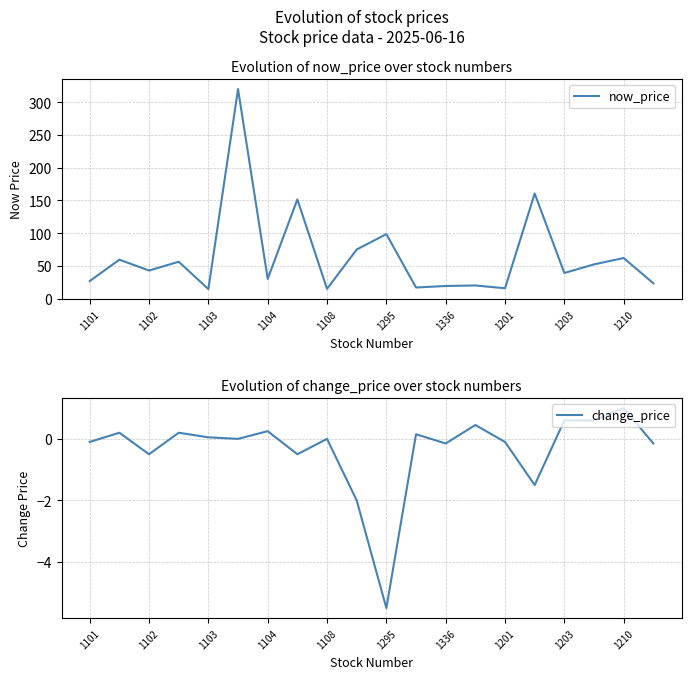

How many lines are shown in the chart?

2